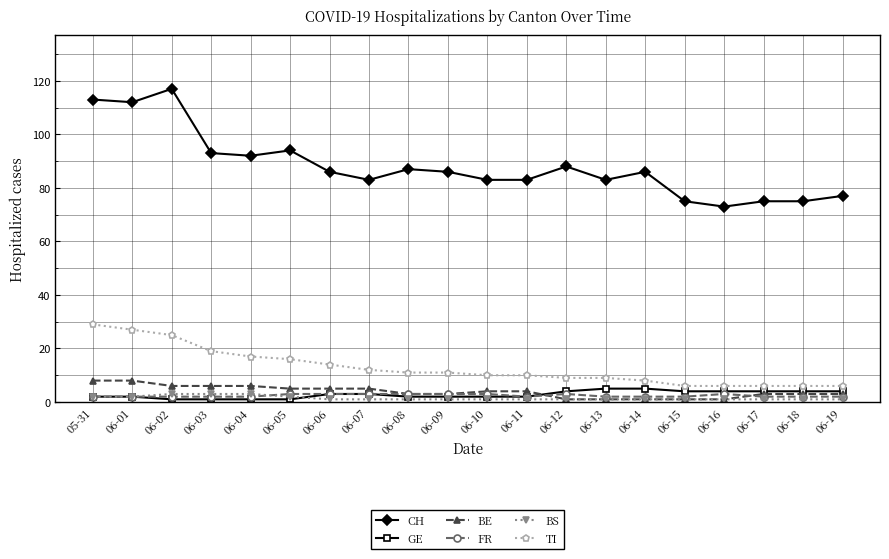

Count the number of data series in this chart.

6